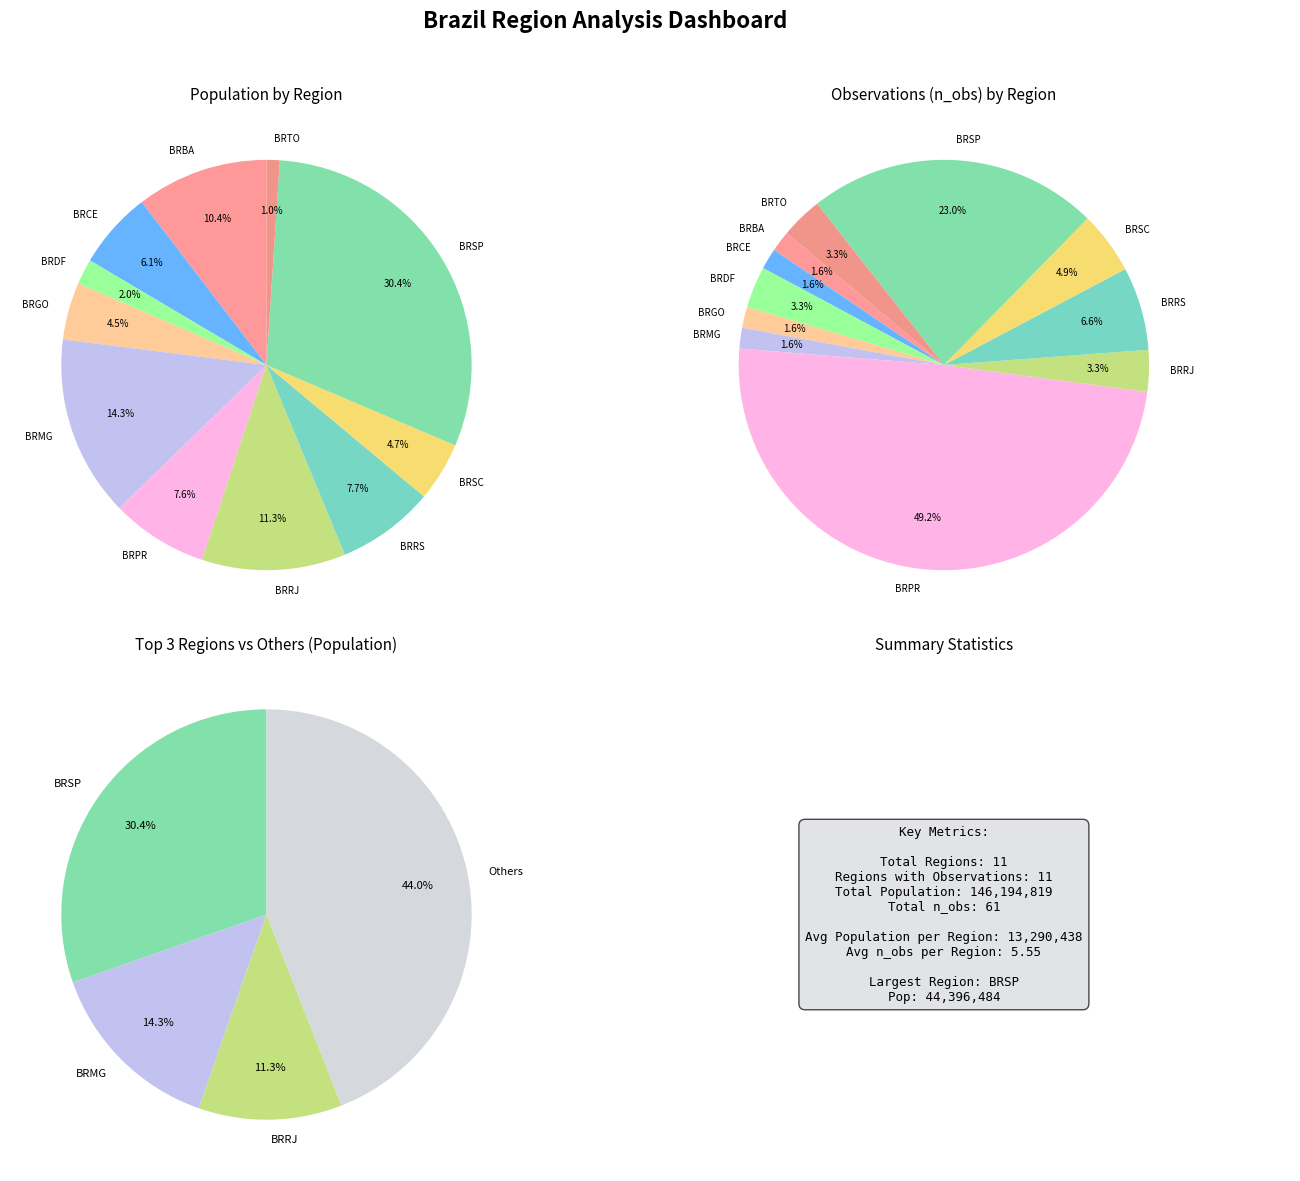

Does BRPR account for over 50% of the chart?

No